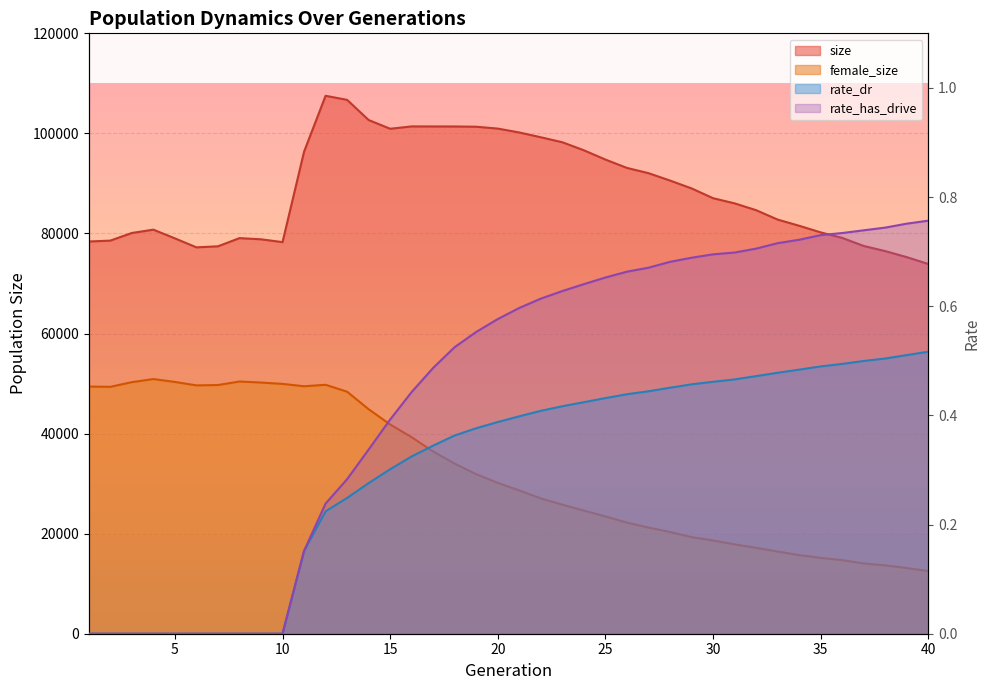

True or false: rate_has_drive has more than 1 points higher than both neighbors.

False